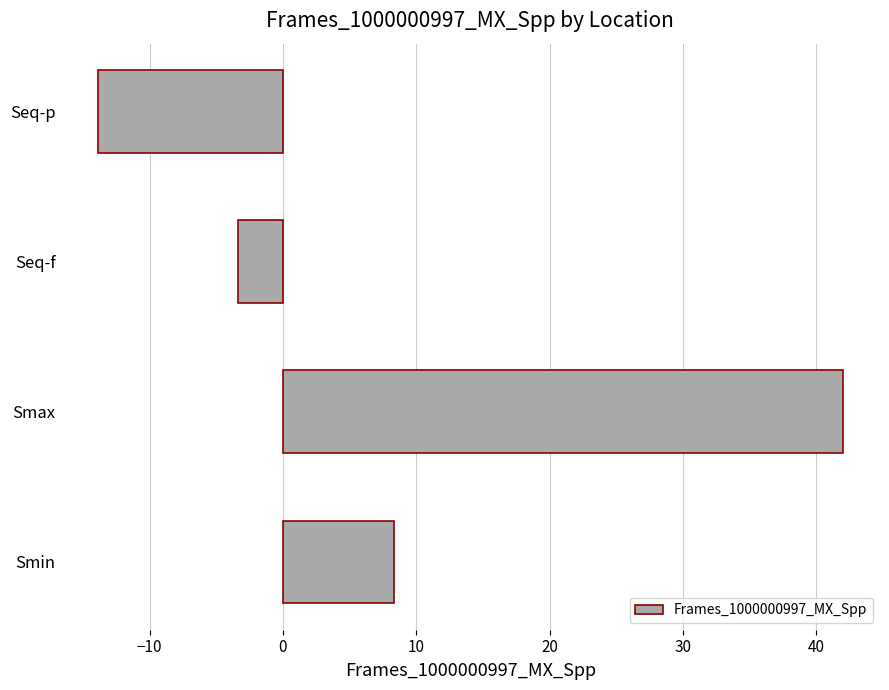

Rank the categories by value from highest to lowest.

Smax, Smin, Seq-f, Seq-p